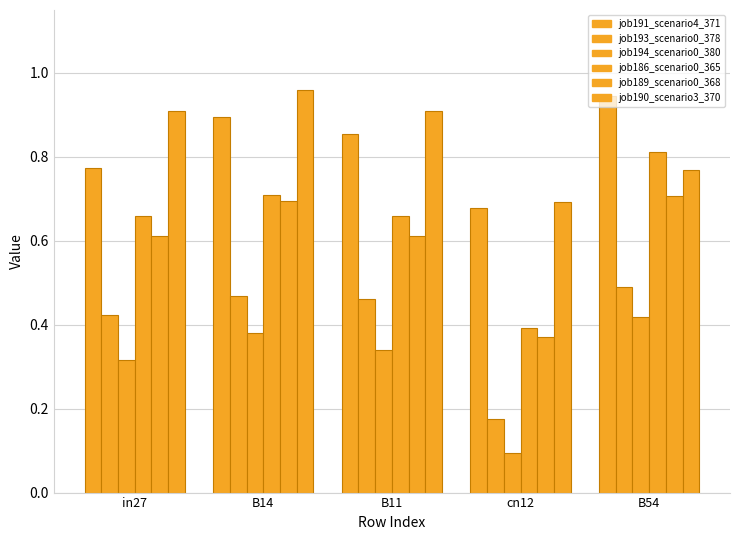

How many bars are there in total?

30